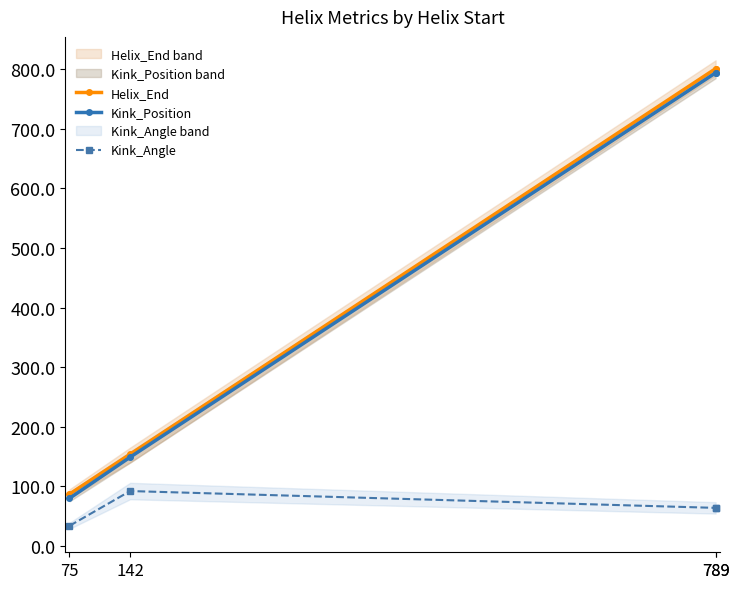

Which series has the largest range (max minus min)?

Helix_End